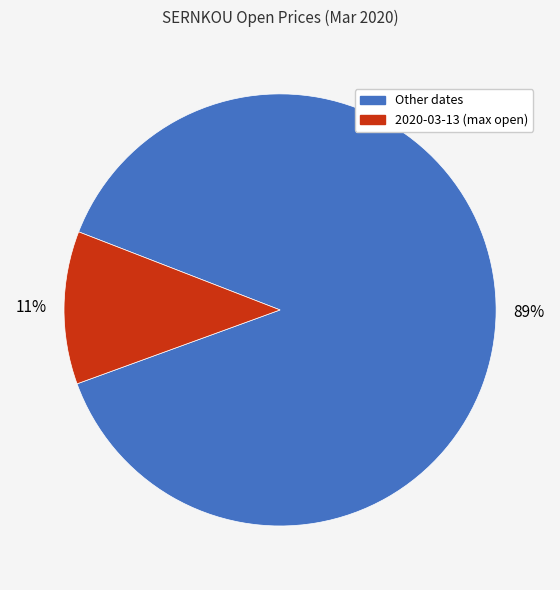

Is there any slice that represents more than half of the pie?

Yes